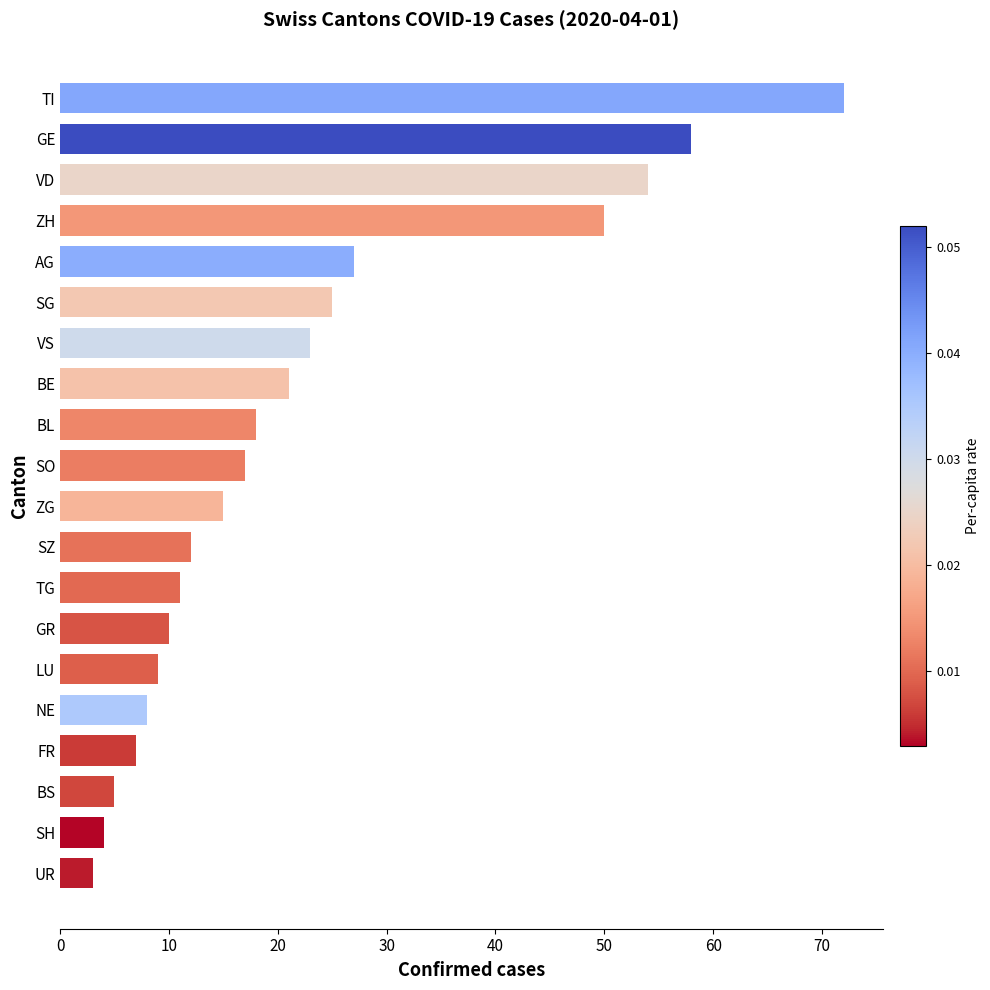

What is the average value?

22